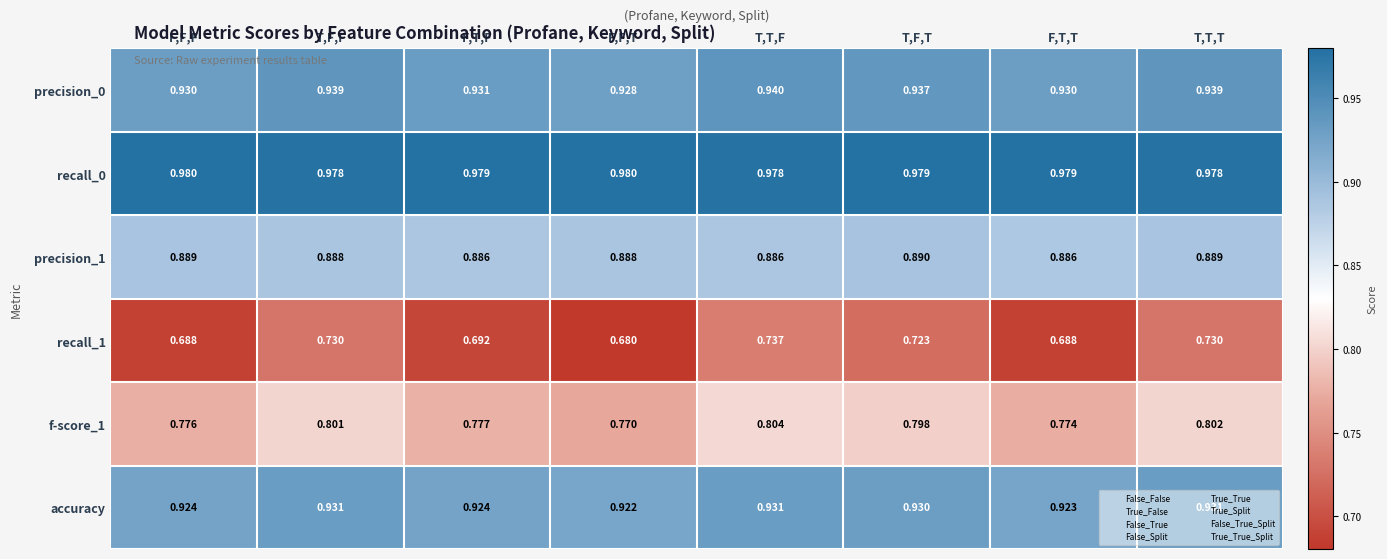

Is the value of recall_0 at T,T,F greater than the value of f-score_1 at T,F,T?

Yes